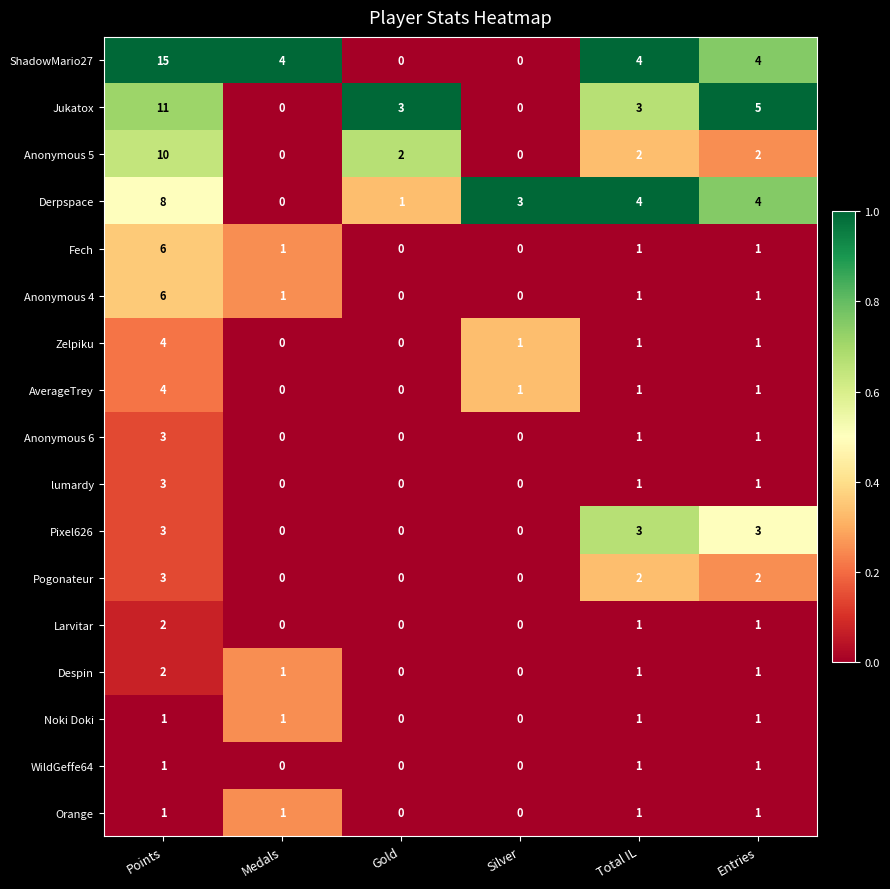

What is the difference between the maximum and minimum values in the Fech series?

6